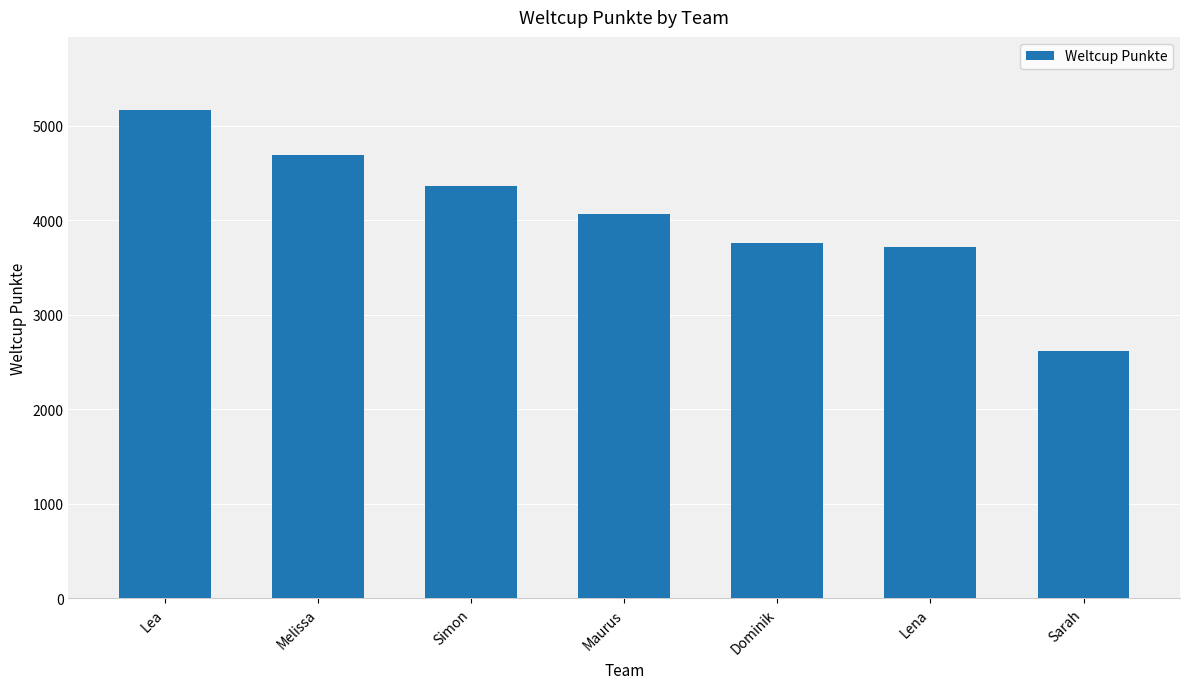

What is the change in value from Lea to Dominik?

-1409